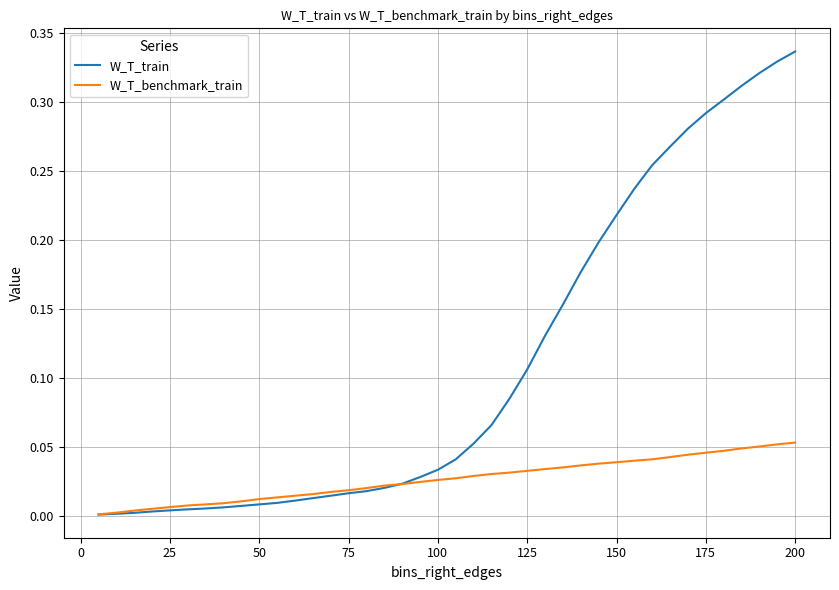

Which series has the largest range (max minus min)?

W_T_train